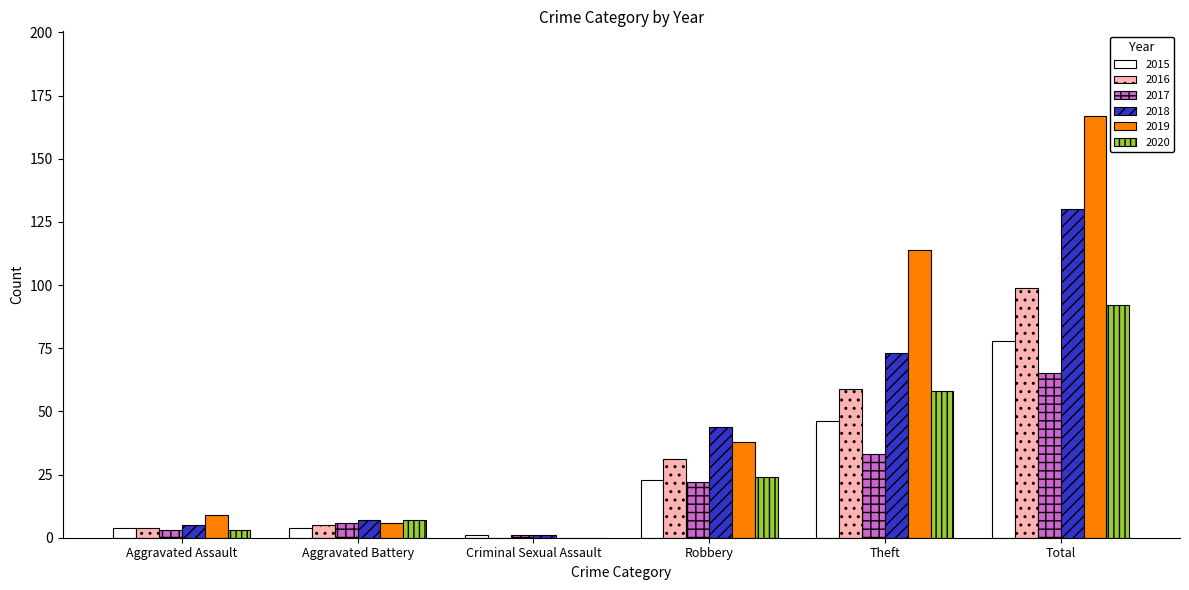

Are the bars grouped side by side (vs. stacked)?

Yes